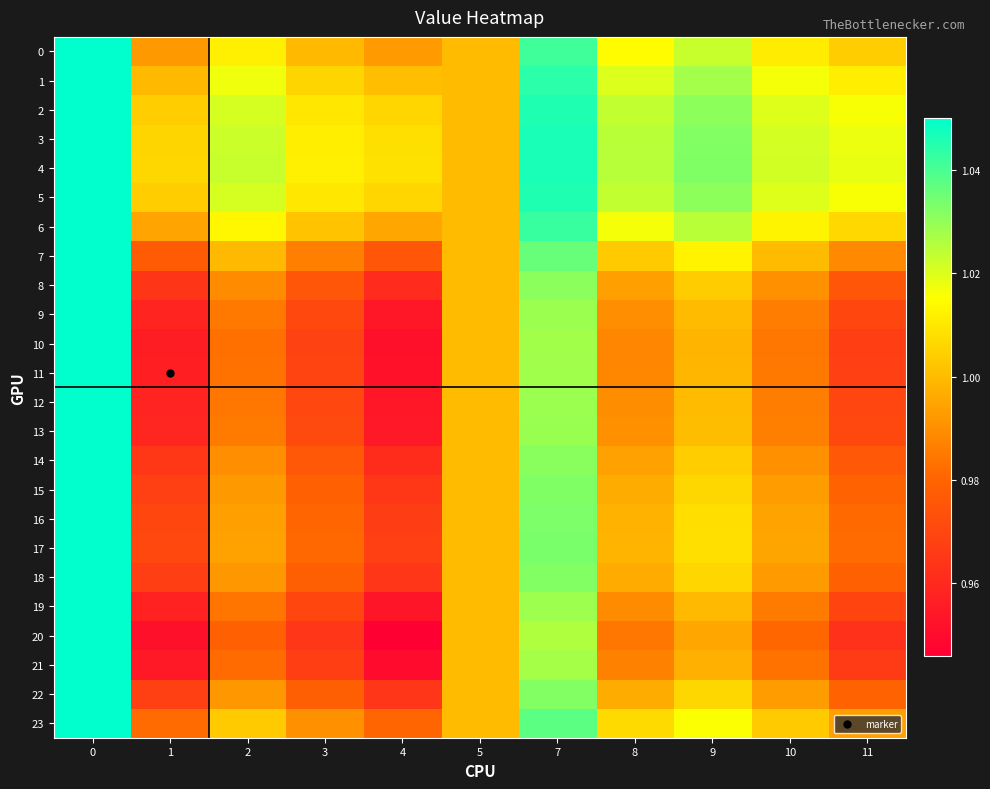

Reading left to right, transcribe all the data shown in this chart.

0: 0=1.1	1=1.0	2=1.0	3=1.0	4=1.0	5=1.0	7=1.0	8=1.0	9=1.0	10=1.0	11=1.0
1: 0=1.1	1=1.0	2=1.0	3=1.0	4=1.0	5=1.0	7=1.0	8=1.0	9=1.0	10=1.0	11=1.0
2: 0=1.1	1=1.0	2=1.0	3=1.0	4=1.0	5=1.0	7=1.0	8=1.0	9=1.0	10=1.0	11=1.0
3: 0=1.1	1=1.0	2=1.0	3=1.0	4=1.0	5=1.0	7=1.0	8=1.0	9=1.0	10=1.0	11=1.0
4: 0=1.1	1=1.0	2=1.0	3=1.0	4=1.0	5=1.0	7=1.0	8=1.0	9=1.0	10=1.0	11=1.0
5: 0=1.1	1=1.0	2=1.0	3=1.0	4=1.0	5=1.0	7=1.0	8=1.0	9=1.0	10=1.0	11=1.0
6: 0=1.1	1=1.0	2=1.0	3=1.0	4=1.0	5=1.0	7=1.0	8=1.0	9=1.0	10=1.0	11=1.0
7: 0=1.1	1=1.0	2=1.0	3=1.0	4=1.0	5=1.0	7=1.0	8=1.0	9=1.0	10=1.0	11=1.0
8: 0=1.1	1=1.0	2=1.0	3=1.0	4=1.0	5=1.0	7=1.0	8=1.0	9=1.0	10=1.0	11=1.0
9: 0=1.1	1=1.0	2=1.0	3=1.0	4=1.0	5=1.0	7=1.0	8=1.0	9=1.0	10=1.0	11=1.0
10: 0=1.1	1=1.0	2=1.0	3=1.0	4=1.0	5=1.0	7=1.0	8=1.0	9=1.0	10=1.0	11=1.0
11: 0=1.1	1=1.0	2=1.0	3=1.0	4=1.0	5=1.0	7=1.0	8=1.0	9=1.0	10=1.0	11=1.0
12: 0=1.1	1=1.0	2=1.0	3=1.0	4=1.0	5=1.0	7=1.0	8=1.0	9=1.0	10=1.0	11=1.0
13: 0=1.1	1=1.0	2=1.0	3=1.0	4=1.0	5=1.0	7=1.0	8=1.0	9=1.0	10=1.0	11=1.0
14: 0=1.1	1=1.0	2=1.0	3=1.0	4=1.0	5=1.0	7=1.0	8=1.0	9=1.0	10=1.0	11=1.0
15: 0=1.1	1=1.0	2=1.0	3=1.0	4=1.0	5=1.0	7=1.0	8=1.0	9=1.0	10=1.0	11=1.0
16: 0=1.1	1=1.0	2=1.0	3=1.0	4=1.0	5=1.0	7=1.0	8=1.0	9=1.0	10=1.0	11=1.0
17: 0=1.1	1=1.0	2=1.0	3=1.0	4=1.0	5=1.0	7=1.0	8=1.0	9=1.0	10=1.0	11=1.0
18: 0=1.1	1=1.0	2=1.0	3=1.0	4=1.0	5=1.0	7=1.0	8=1.0	9=1.0	10=1.0	11=1.0
19: 0=1.1	1=1.0	2=1.0	3=1.0	4=1.0	5=1.0	7=1.0	8=1.0	9=1.0	10=1.0	11=1.0
20: 0=1.1	1=1.0	2=1.0	3=1.0	4=0.9	5=1.0	7=1.0	8=1.0	9=1.0	10=1.0	11=1.0
21: 0=1.1	1=1.0	2=1.0	3=1.0	4=0.9	5=1.0	7=1.0	8=1.0	9=1.0	10=1.0	11=1.0
22: 0=1.1	1=1.0	2=1.0	3=1.0	4=1.0	5=1.0	7=1.0	8=1.0	9=1.0	10=1.0	11=1.0
23: 0=1.1	1=1.0	2=1.0	3=1.0	4=1.0	5=1.0	7=1.0	8=1.0	9=1.0	10=1.0	11=1.0